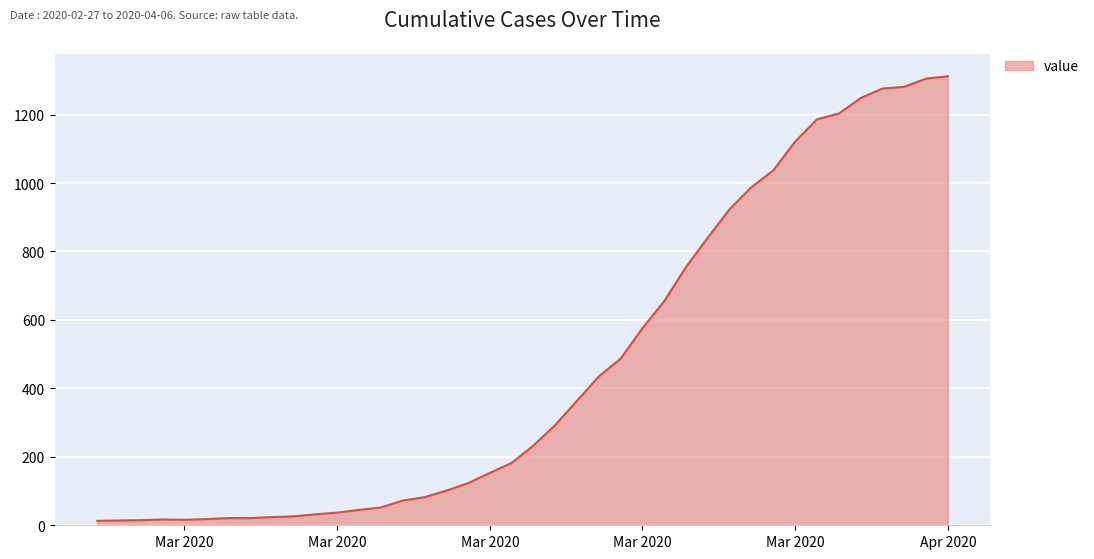

What is the difference between the second highest and minimum values?

1292